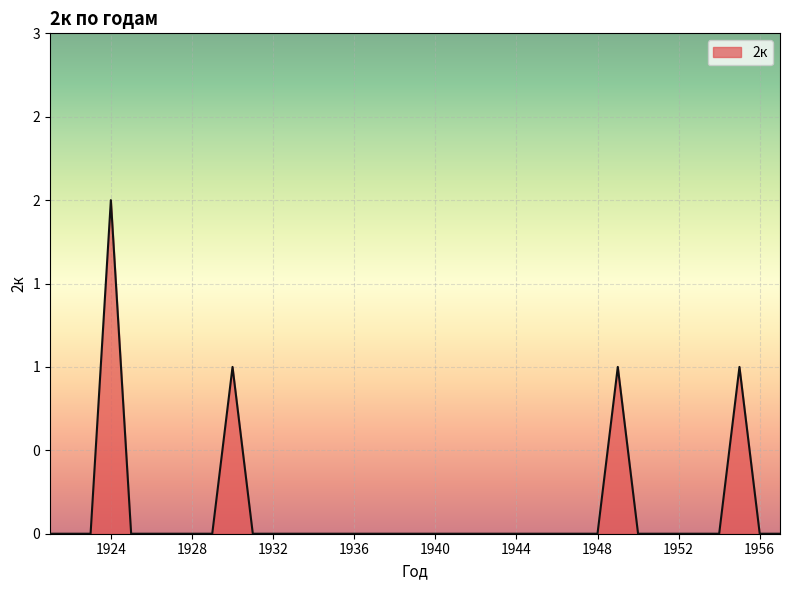

At which category does the data reach its first local peak?

1924